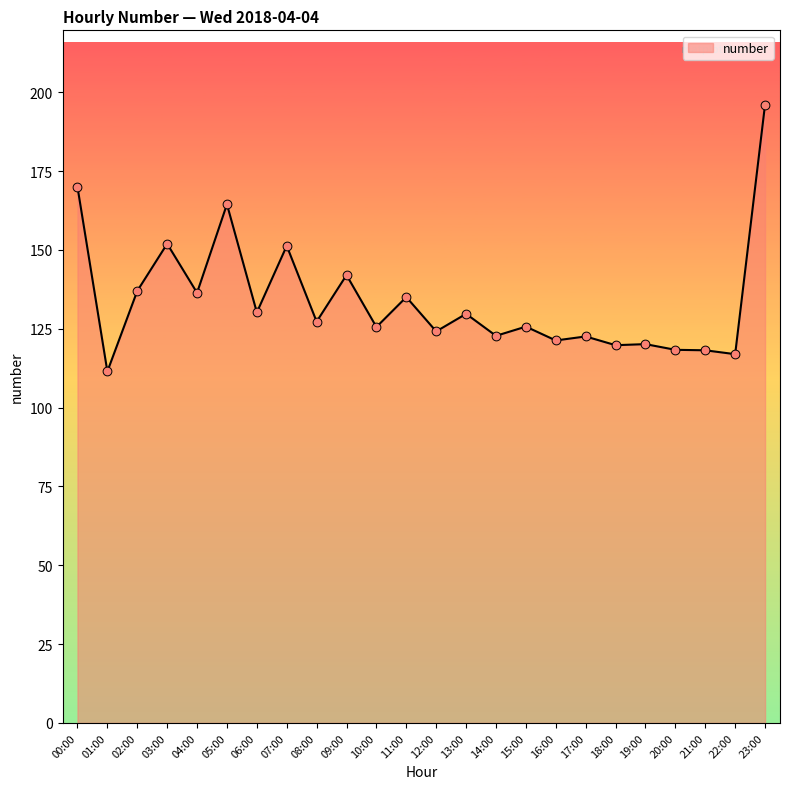

Between 18:00 and 08:00, which is larger?

08:00